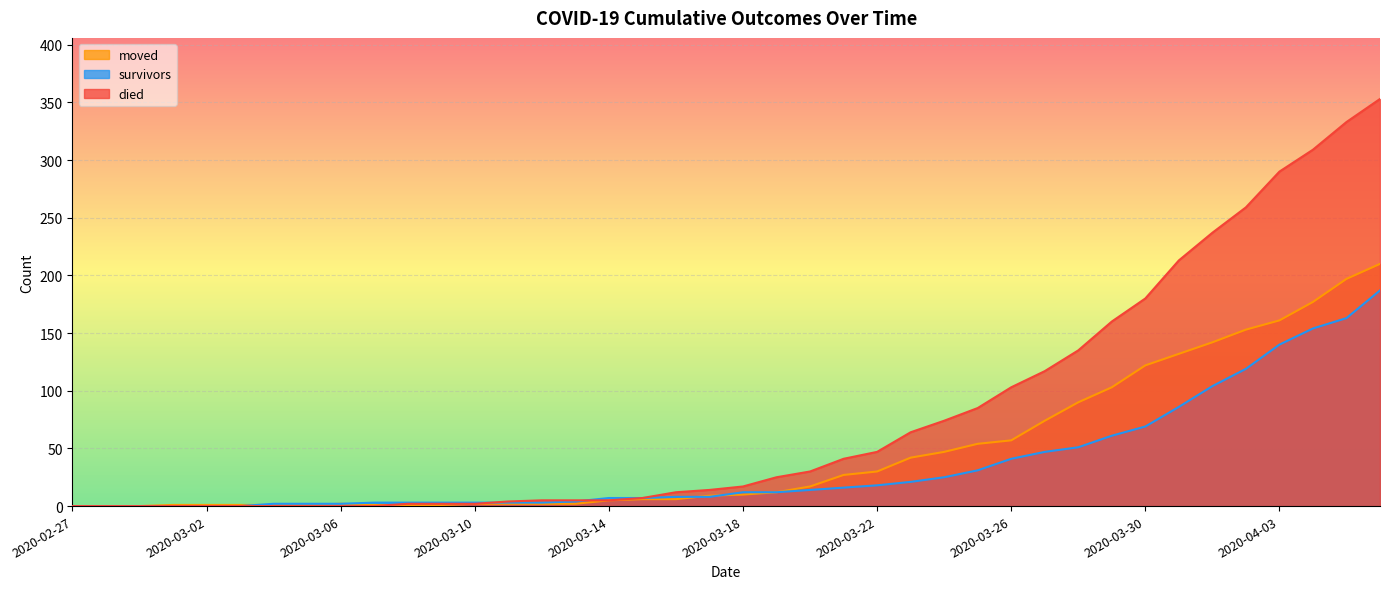

Count the number of data series in this chart.

3